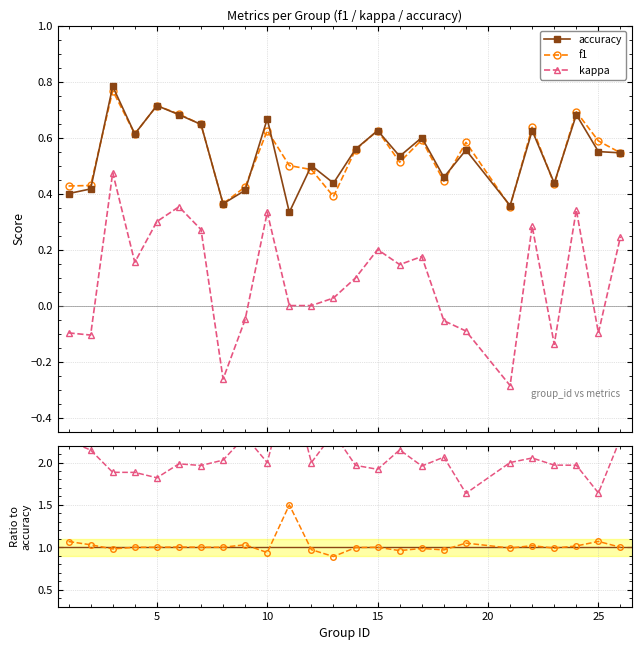

True or false: f1 and kappa cross at least once.

False